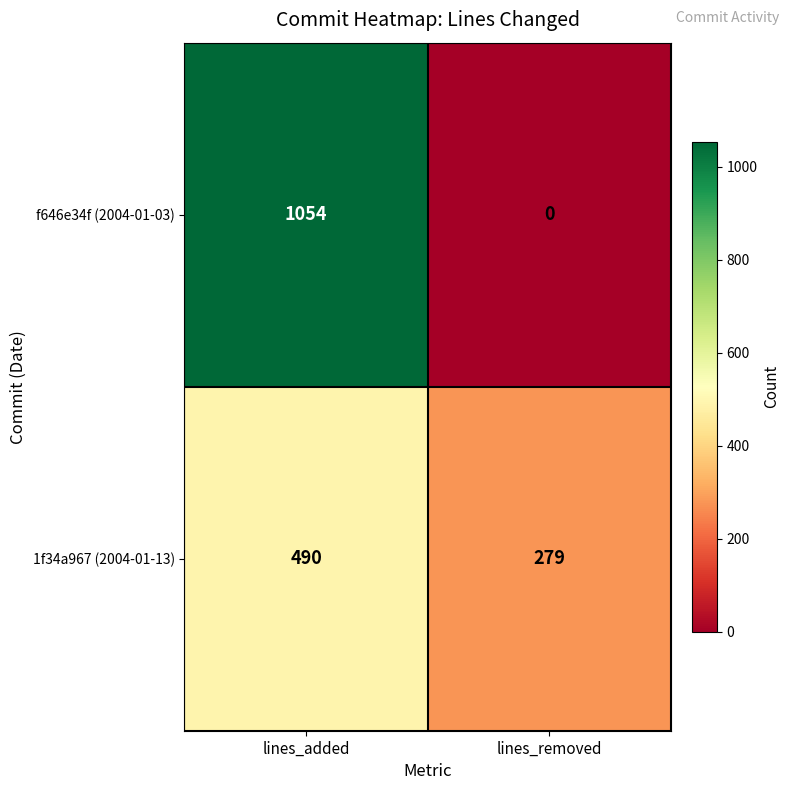

The f646e34f (2004-01-03) series shows -616 at lines_removed. True or false?

False